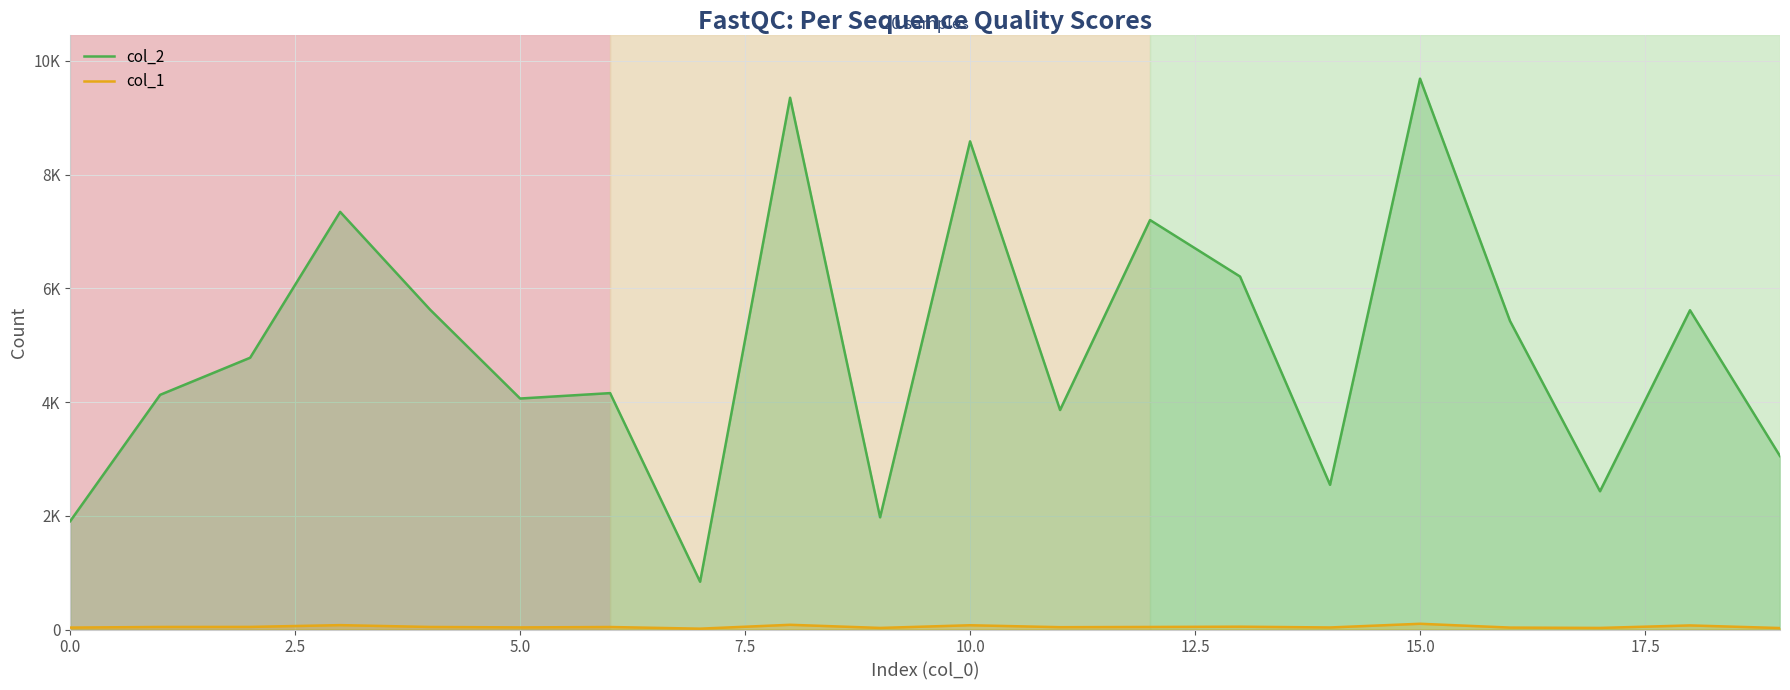

What are all the series names shown in the legend?

col_2, col_1